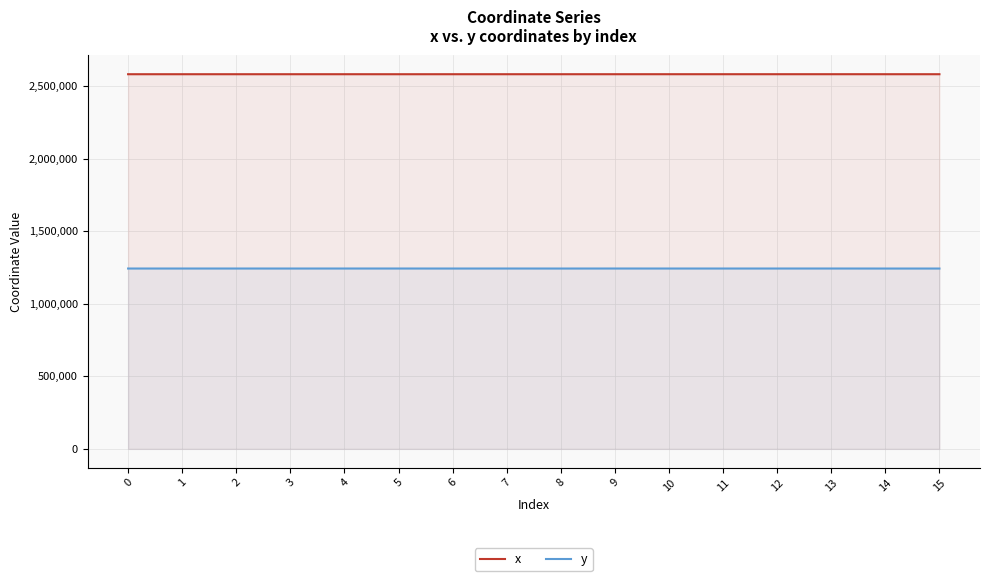

The value of y at 4 is 1243016.5. True or false?

True